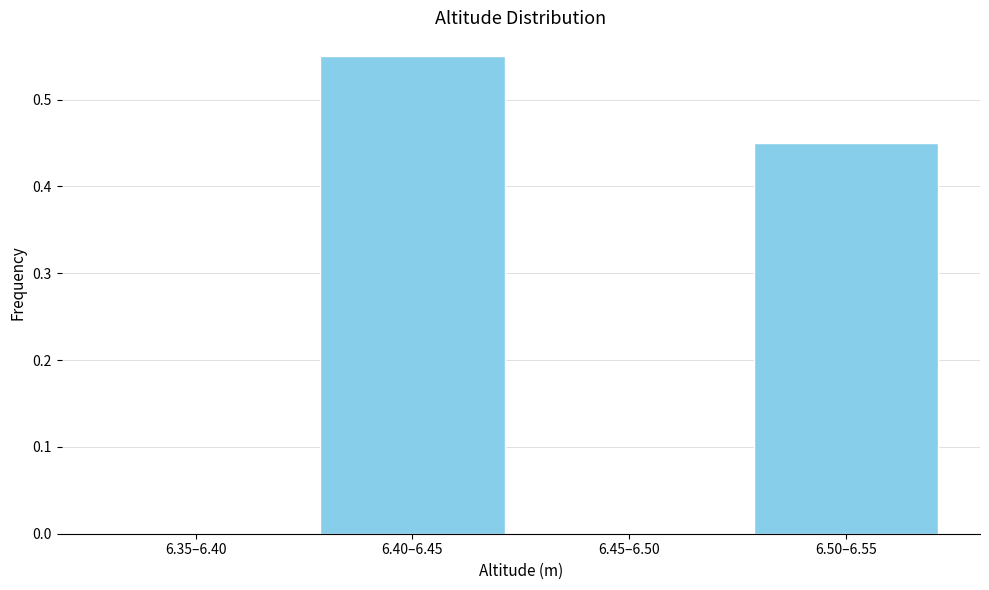

Is it true that the value at 6.50–6.55 is 0.8?

False